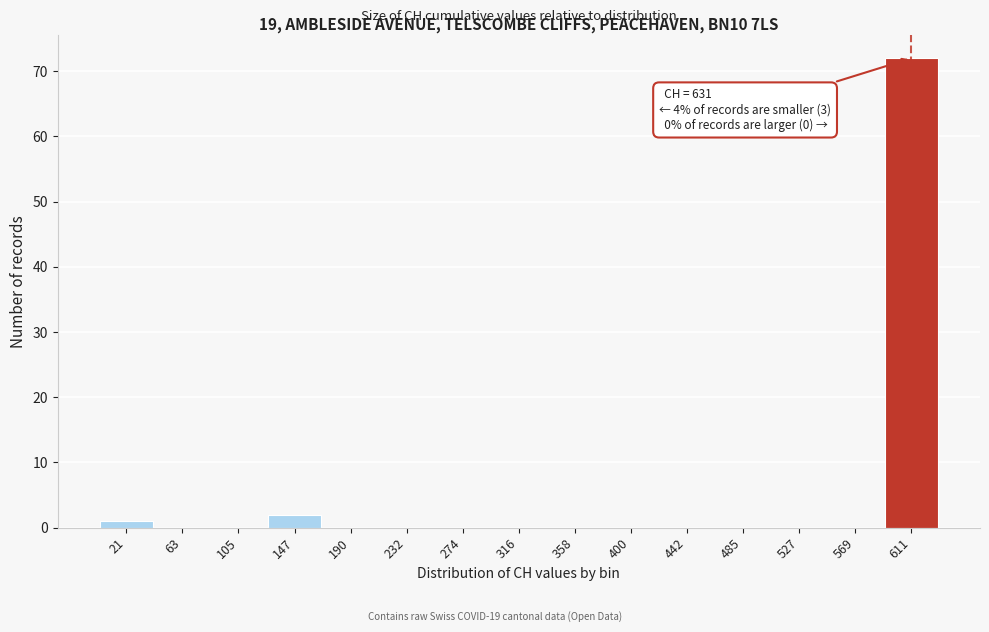

Over which range of the x-axis is the bar tallest?

590 to 630